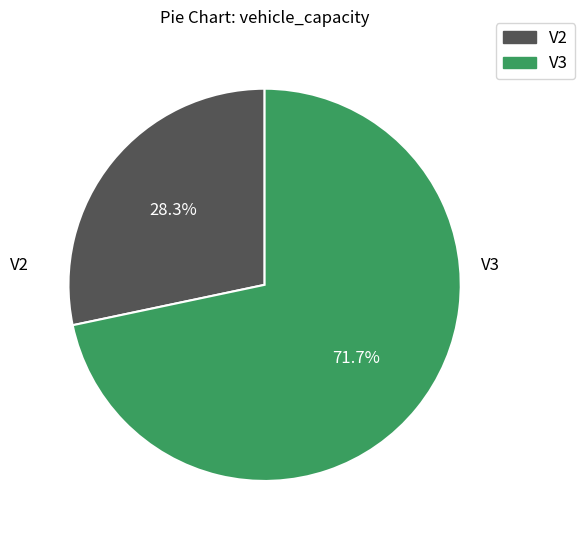

To the nearest percent, what portion does V3 represent?

72%